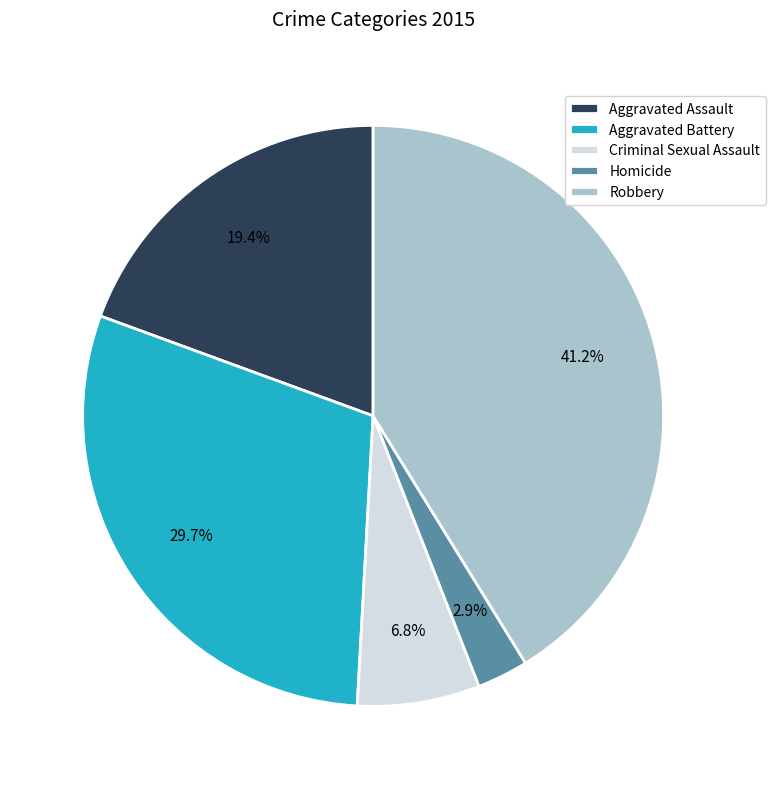

To the nearest percent, what percentage of the pie is Robbery?

41%